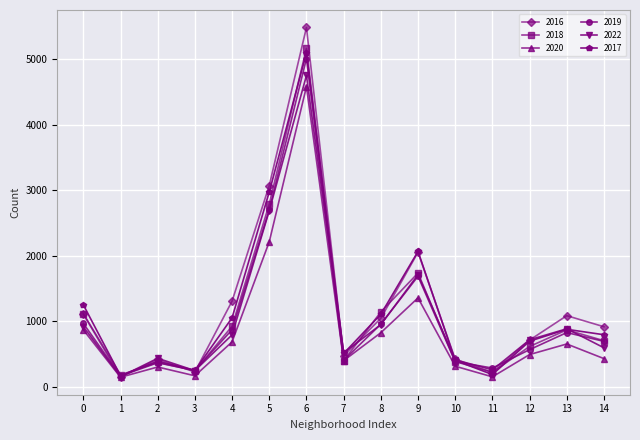

Does the chart have visible grid lines?

Yes